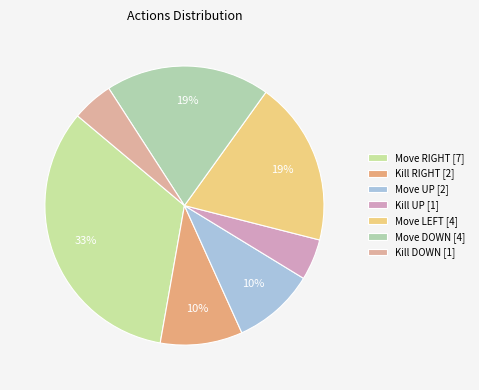

Which slice is the smallest?

Kill UP